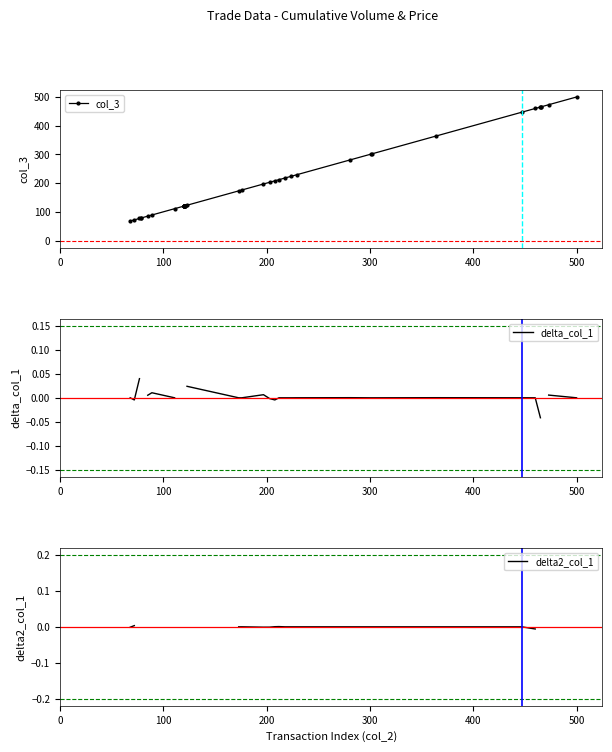

What is the spread (max minus min) of values at 0?

68.0